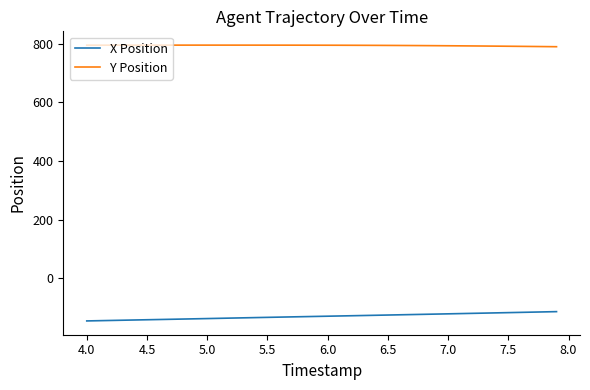

What is the difference between the second highest and minimum values in the X Position series?

30.9